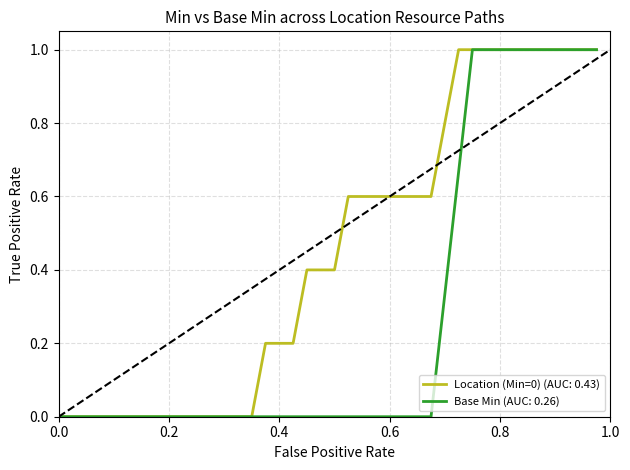

Rank the series by their average value, from lowest to highest.

Base Min (AUC: 0.26), Location (Min=0) (AUC: 0.43)